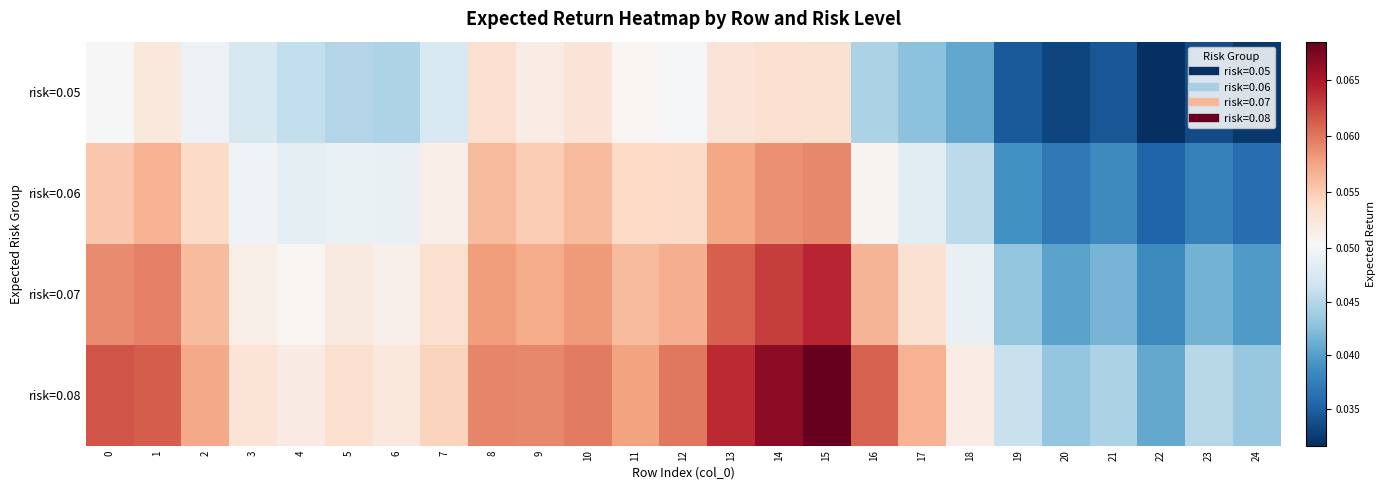

At 11, list the series in order from largest to smallest.

risk=0.08, risk=0.07, risk=0.06, risk=0.05